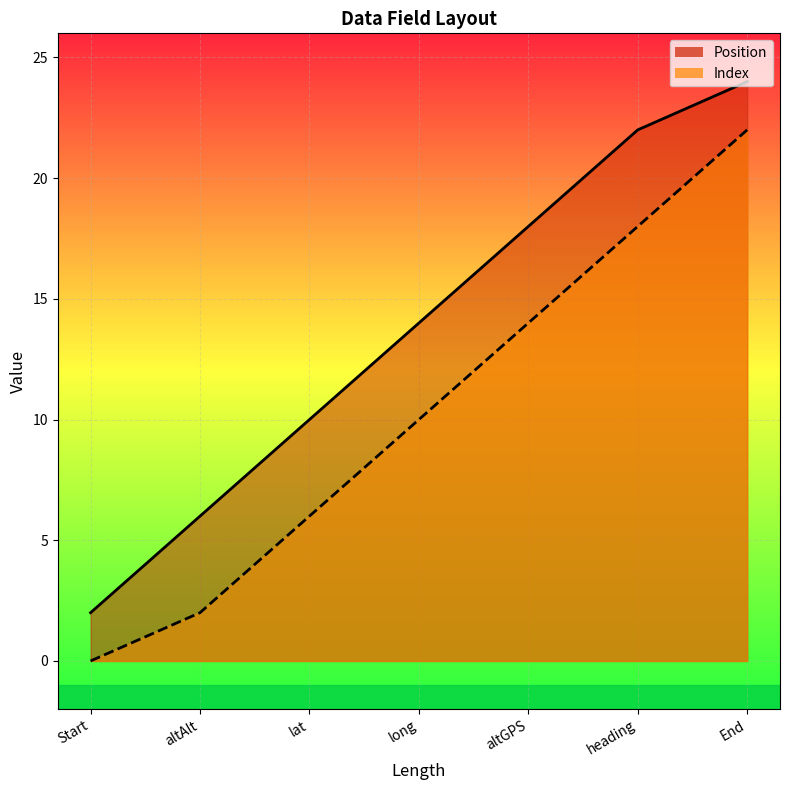

What is the difference between the highest and lowest values at heading?

4